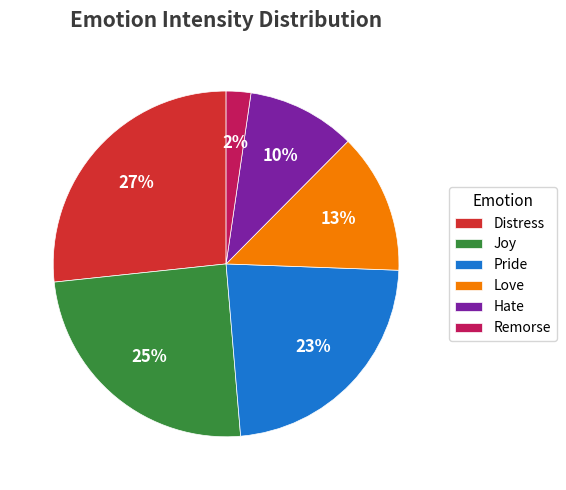

To the nearest percent, what is the difference between the Joy and Distress slice percentages?

2%